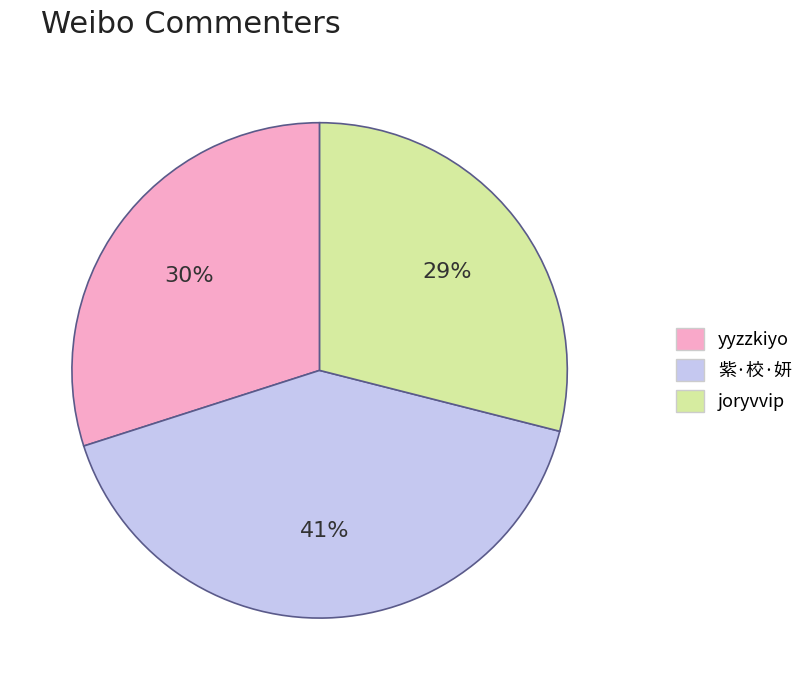

What is the largest slice in the pie chart?

紫·校·妍